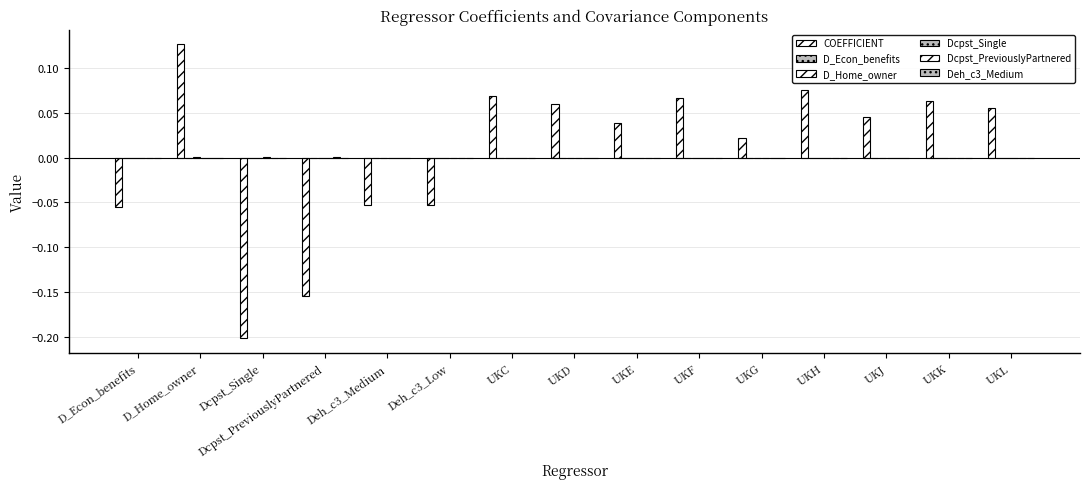

How many categories are shown in the chart?

15